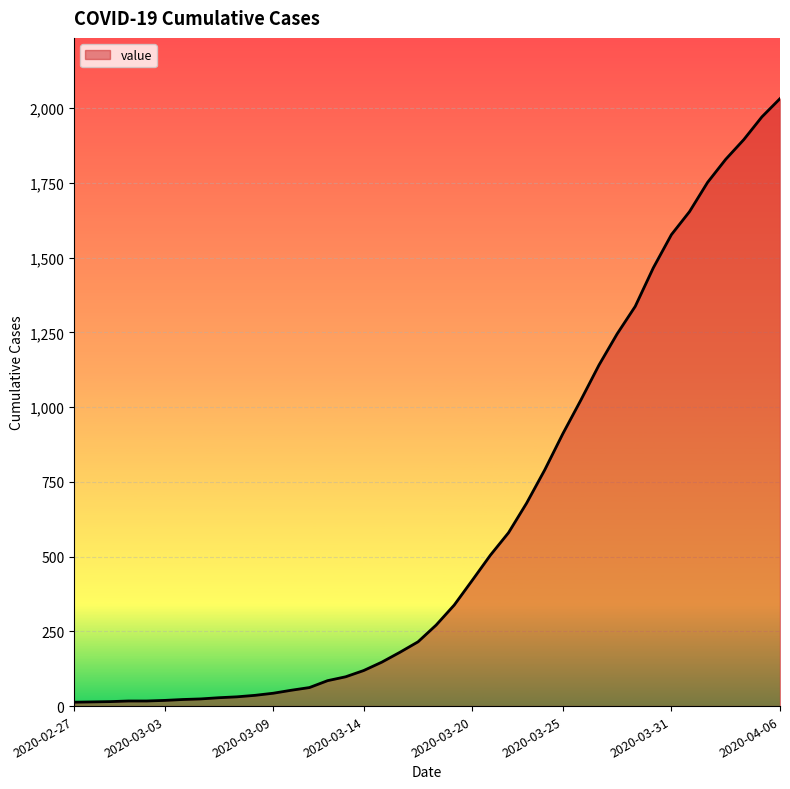

What is the difference between the maximum and minimum values?

2019